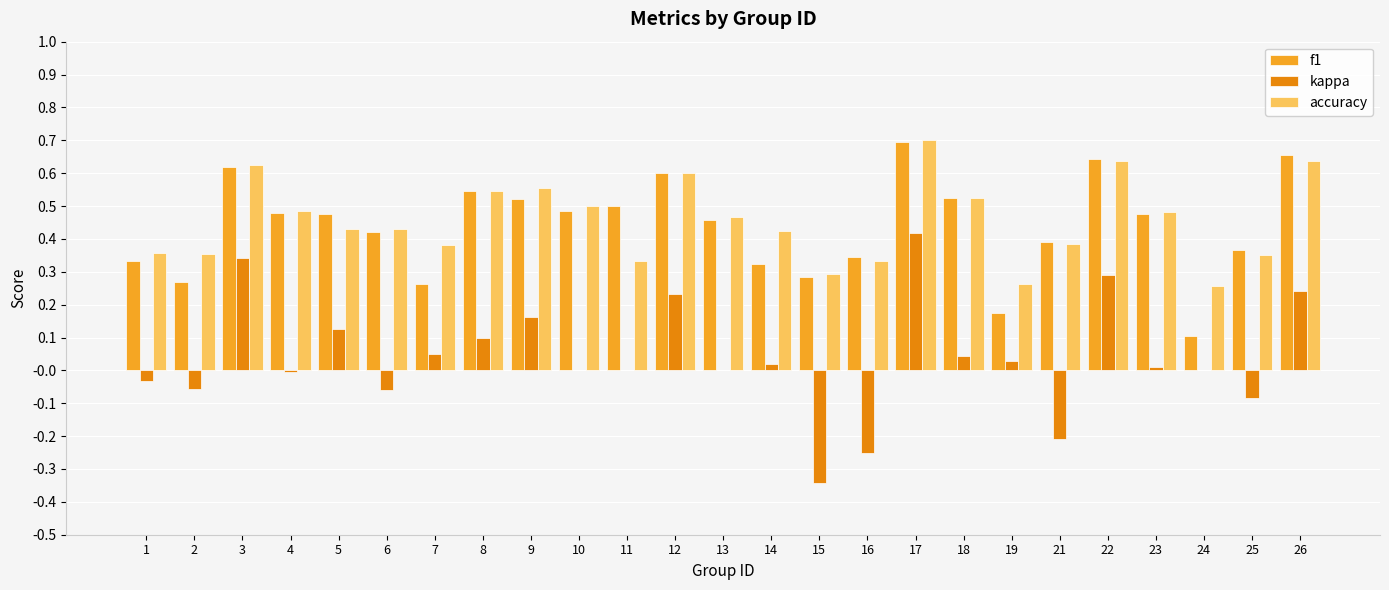

Which label corresponds to the largest value in the chart?

17